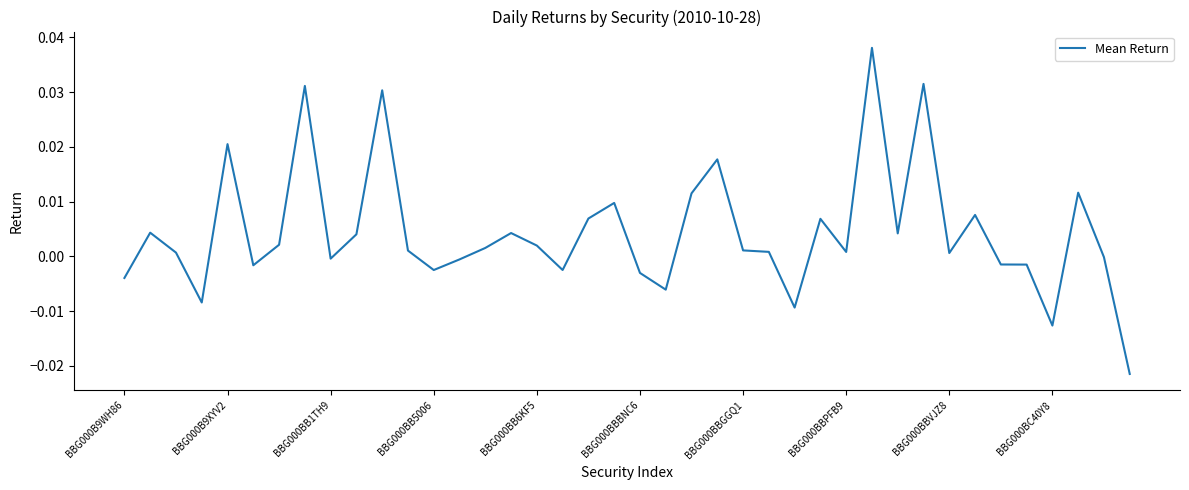

Does the chart display data point markers on the line(s)?

No